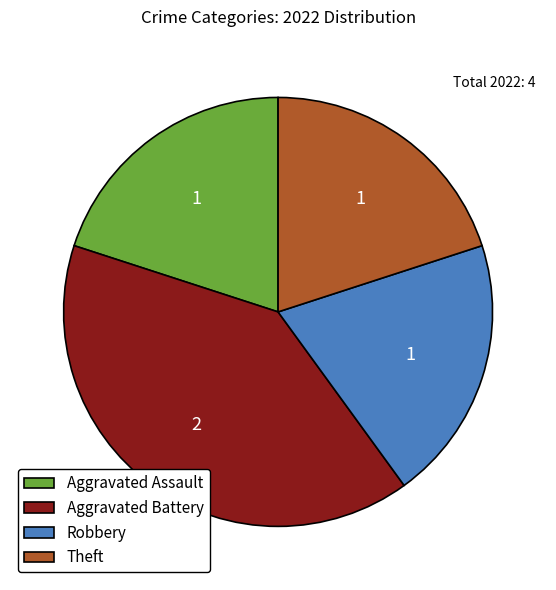

How many slices are in this pie chart?

4